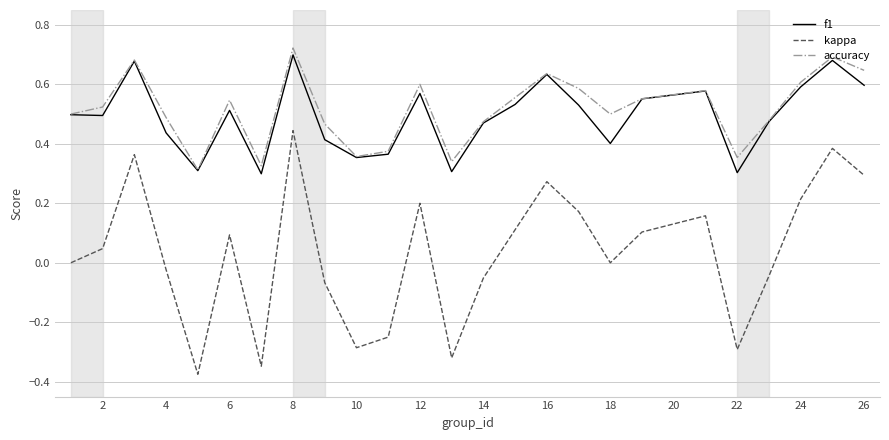

Which series has the largest range (max minus min)?

kappa